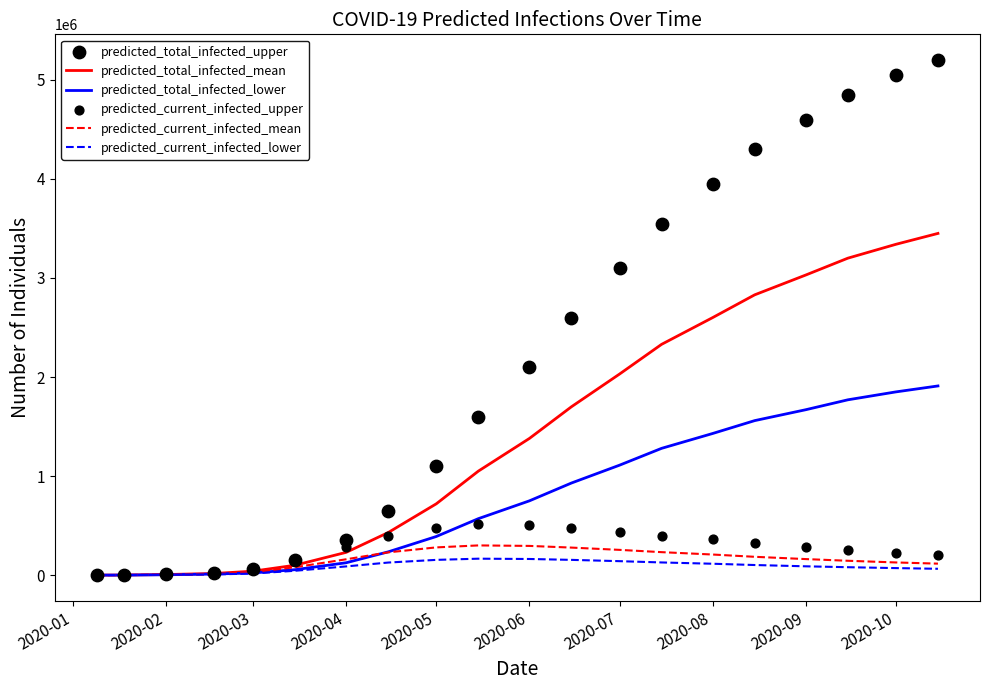

Which series has the largest total across all categories?

predicted_total_infected_upper